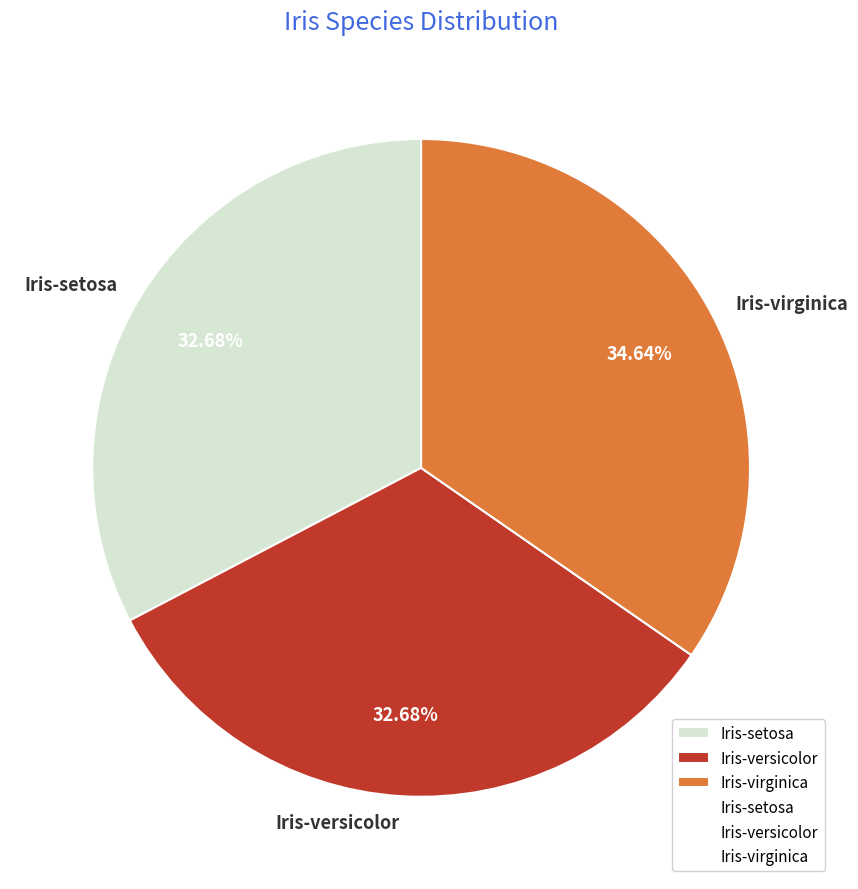

Does Iris-setosa represent more than half of the total?

No